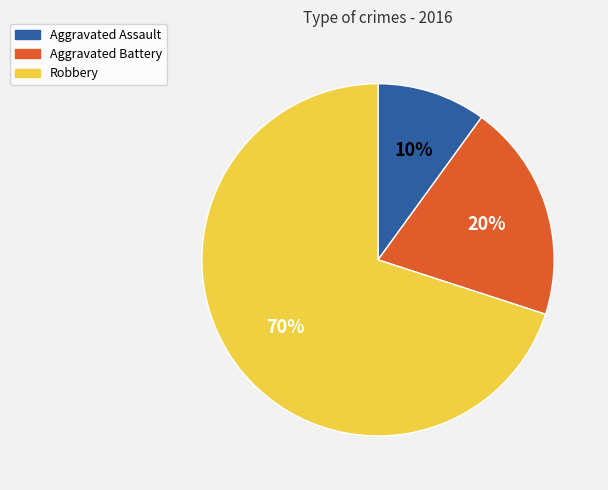

Which slice represents more than half of the pie?

Robbery